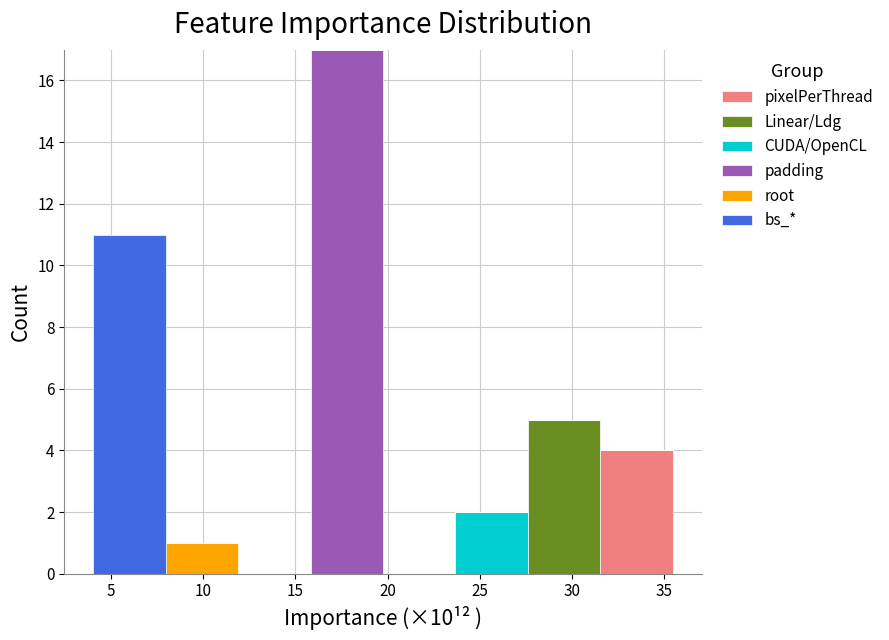

Reading left to right, list every stacked bar in this chart as the range it spans on the x-axis followed by its total height. Neither the bar edges nor the heights are printed on the chart, so give them approximately, as read against the axes.

4.0 to 8.0: 11
8.0 to 12.0: 1
12.0 to 16.0: 0
16.0 to 19.5: 17
19.5 to 23.5: 0
23.5 to 27.5: 2
27.5 to 31.5: 5
31.5 to 35.5: 4